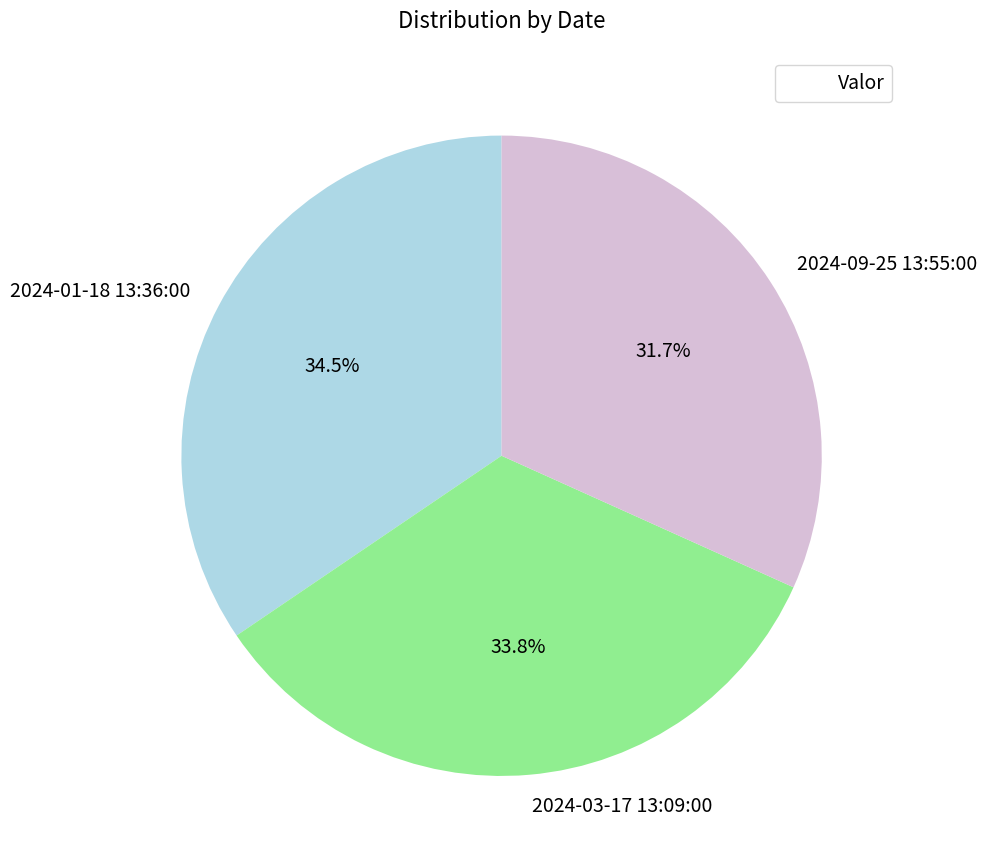

The 2024-03-17 13:09:00 slice represents 34% of the pie. True or false?

True